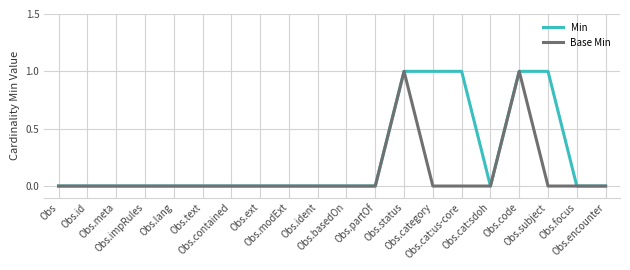

Count the Min values in the range 0 to 1.

20